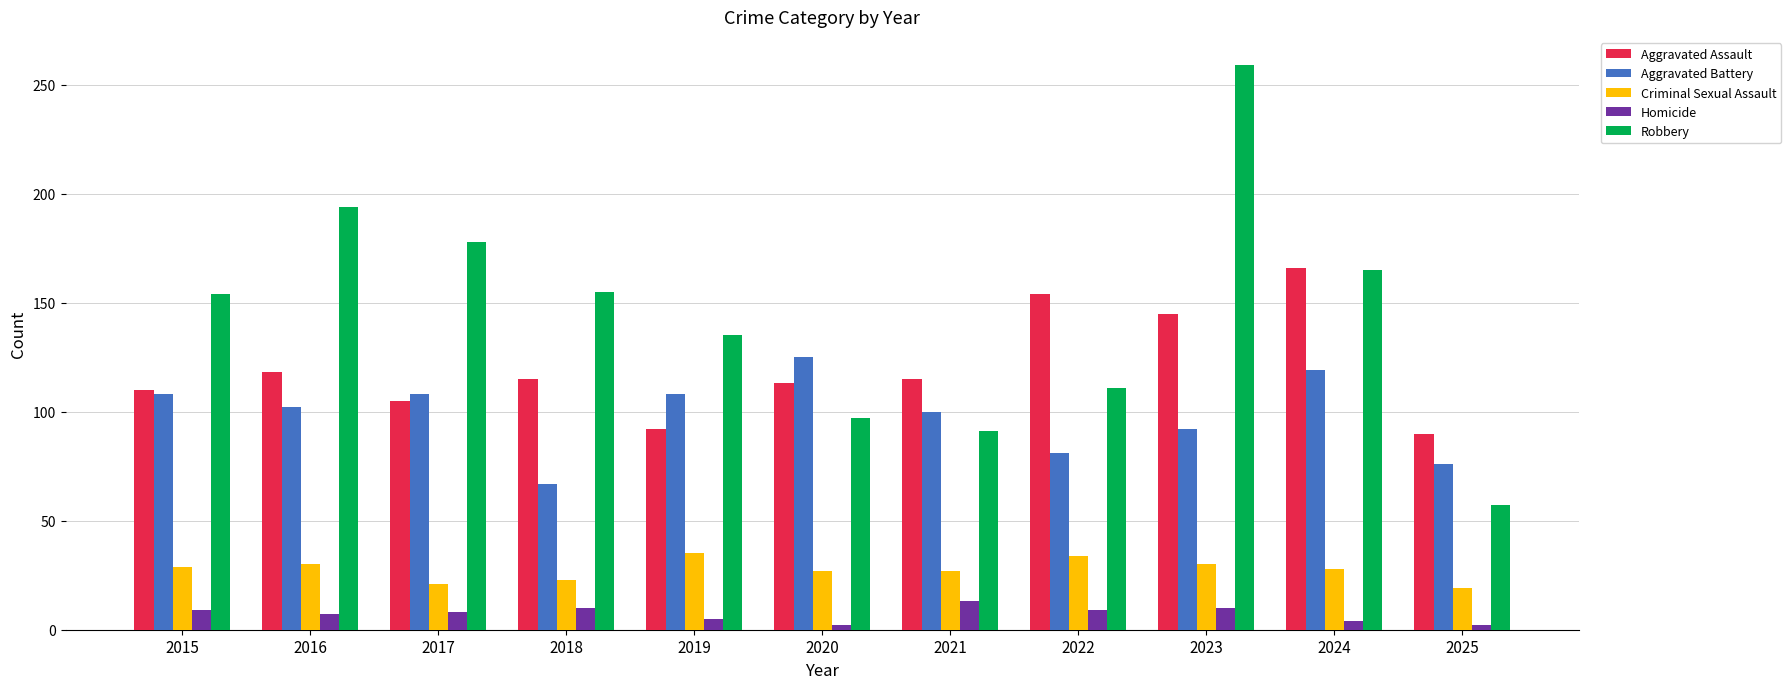

Does the chart contain any negative values?

No